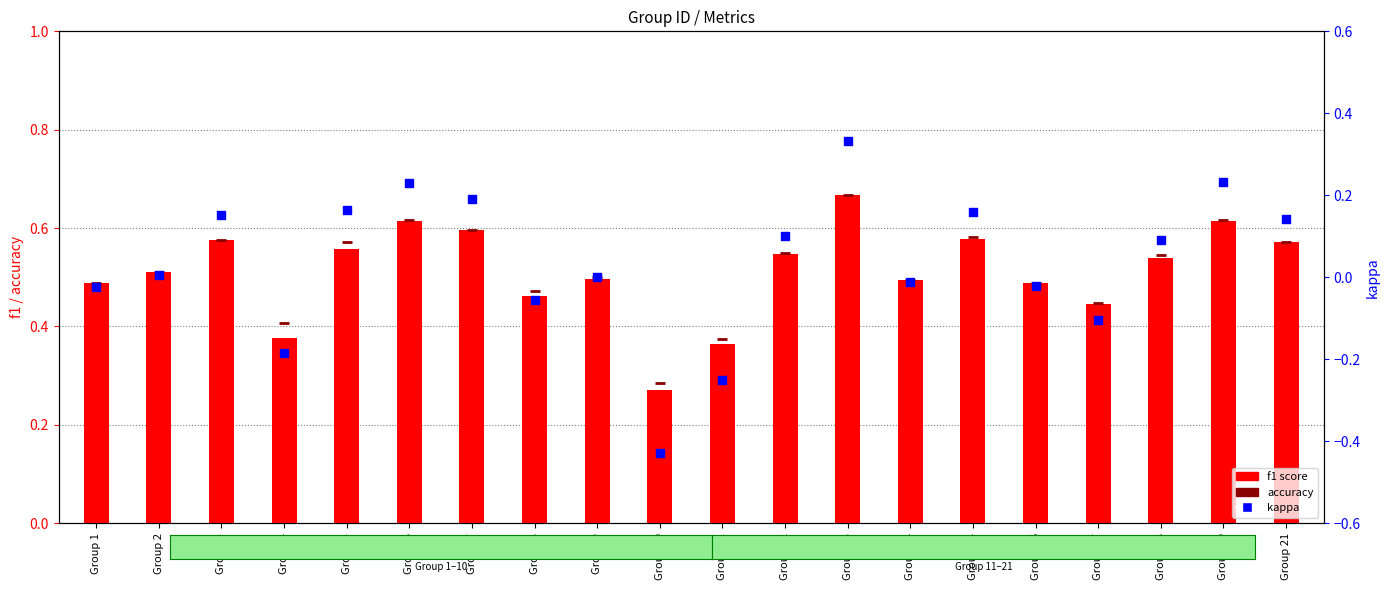

At which category is the sum across all series the highest?

Group 13